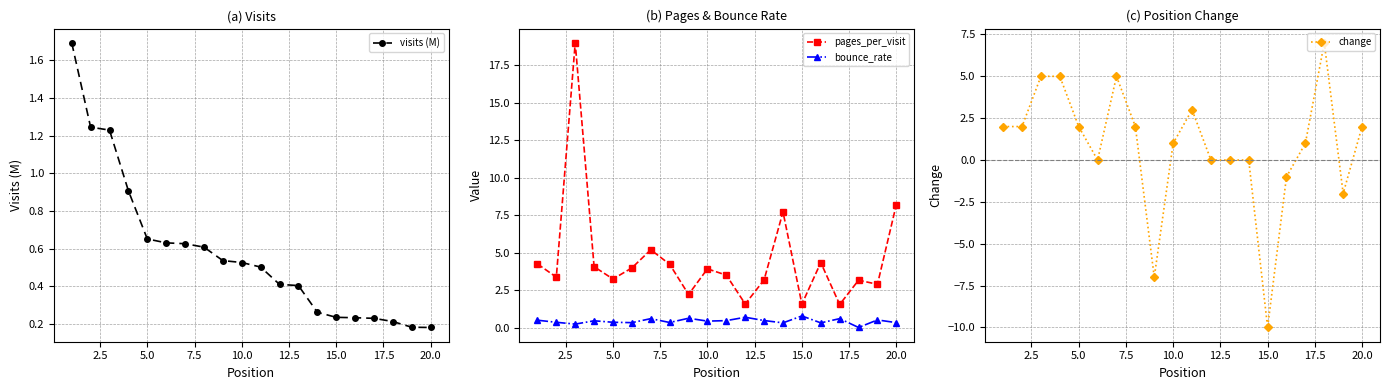

What is the lowest value of the pages_per_visit series?

1.6